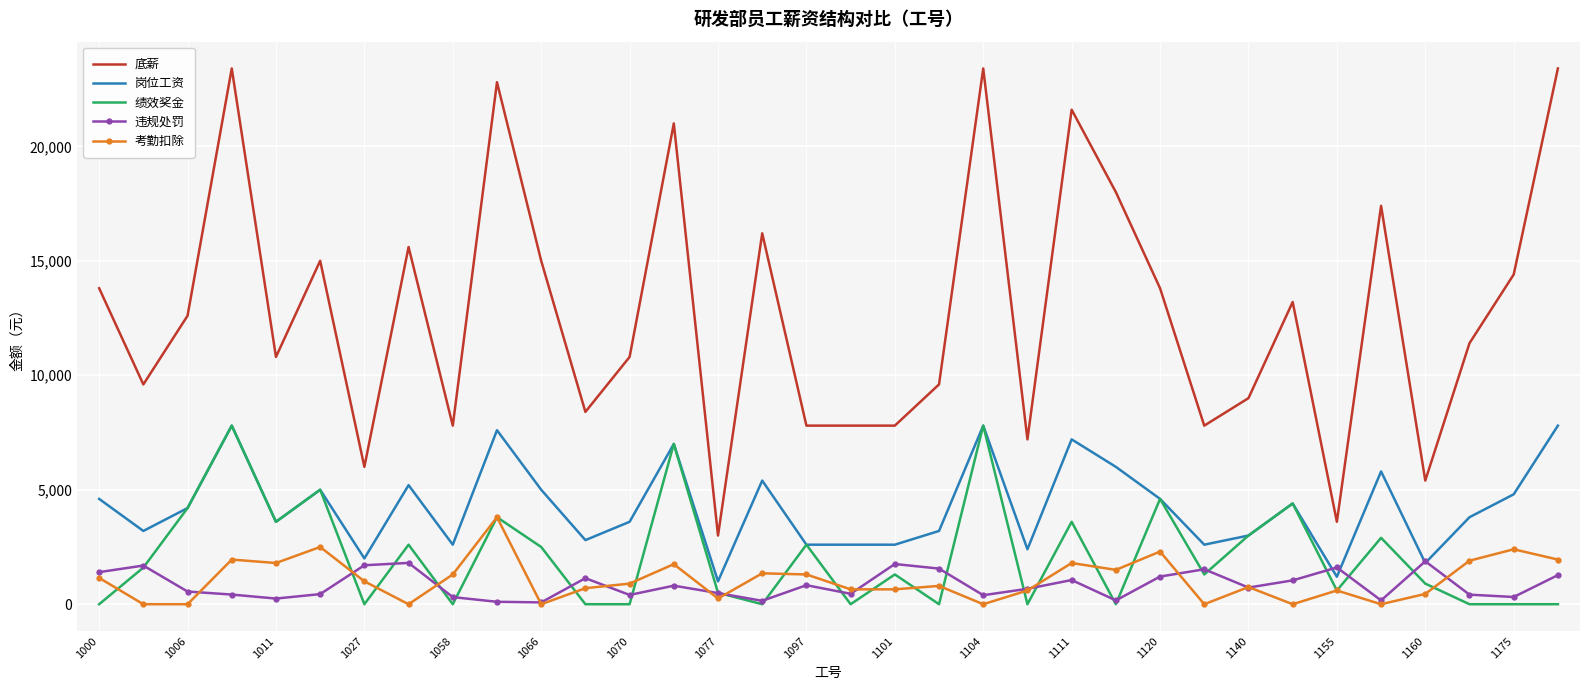

Which series has the widest spread of values?

底薪